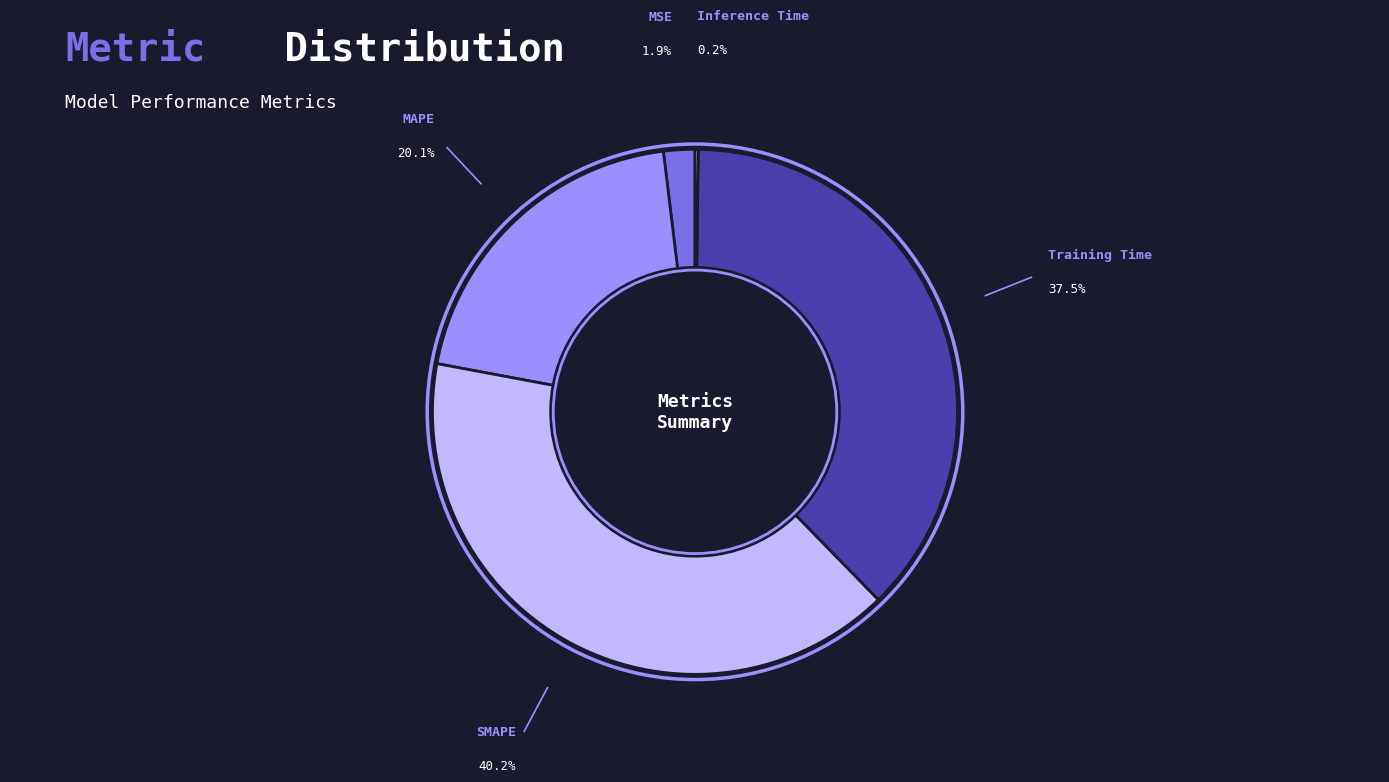

Is there any slice that represents more than half of the pie?

No